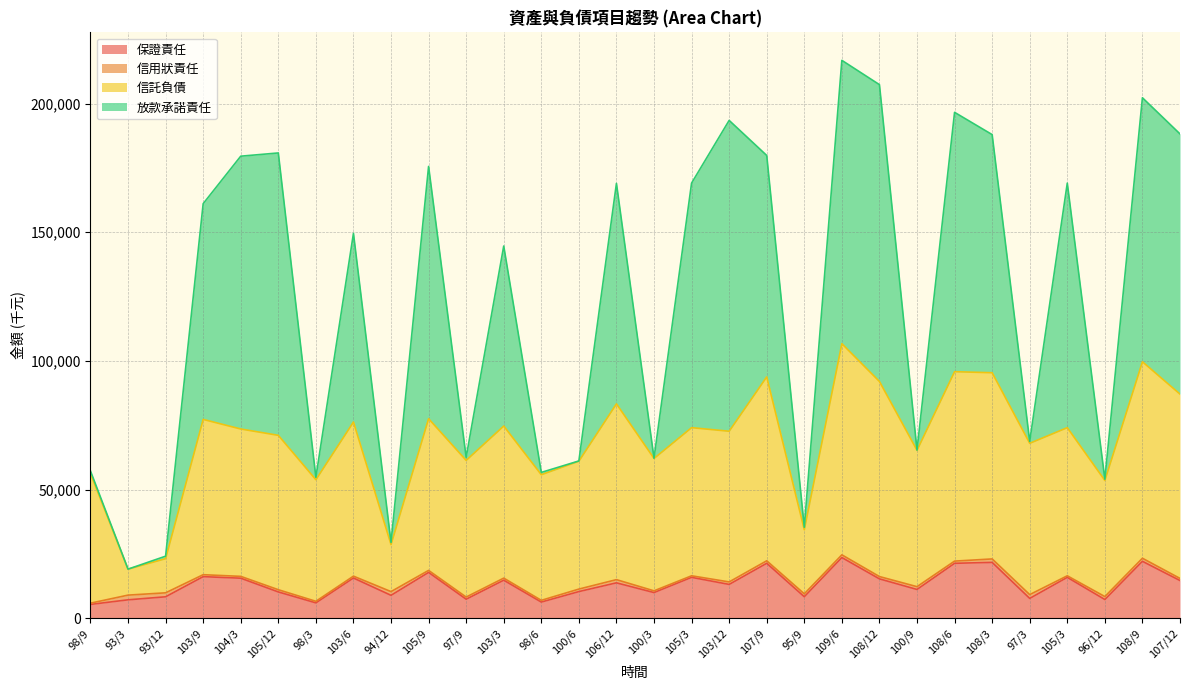

What is the smallest value displayed?

5421